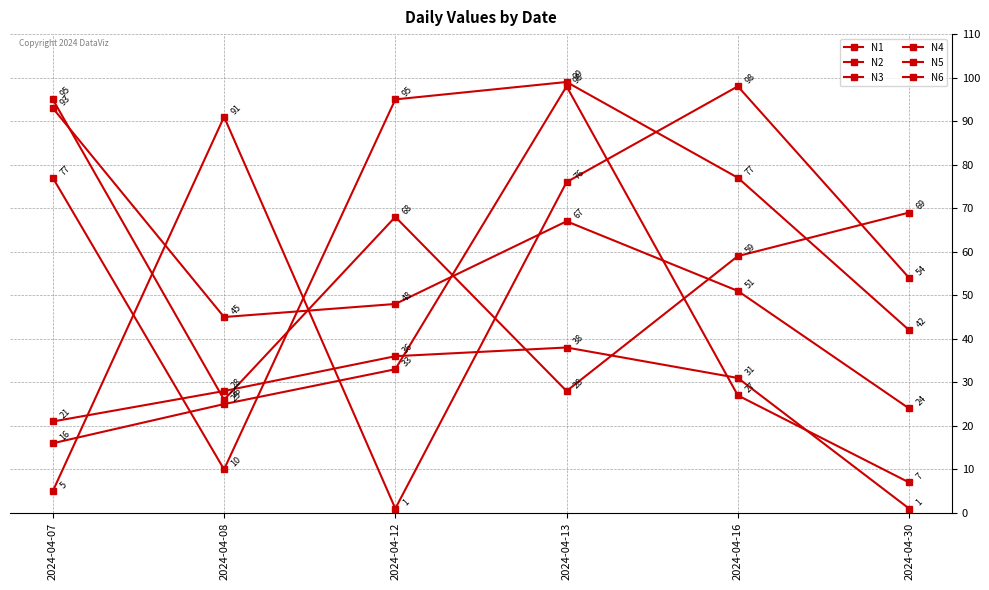

Which category has the lowest value in the N3 series?

2024-04-30